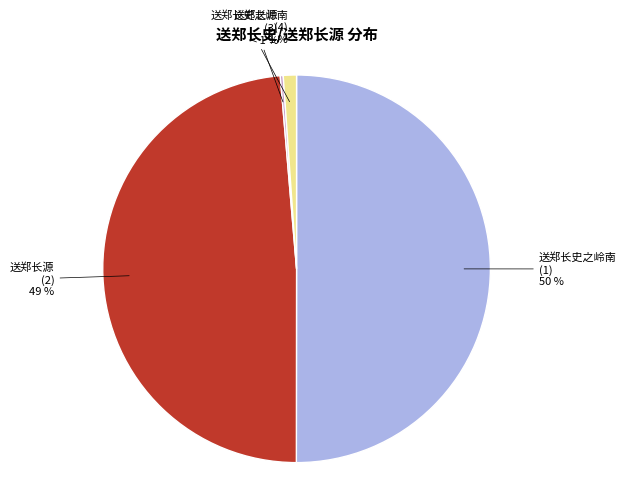

What is the change in value from 送郑长史之岭南 (1185685) to 送郑长源 (5762)?

-1179923